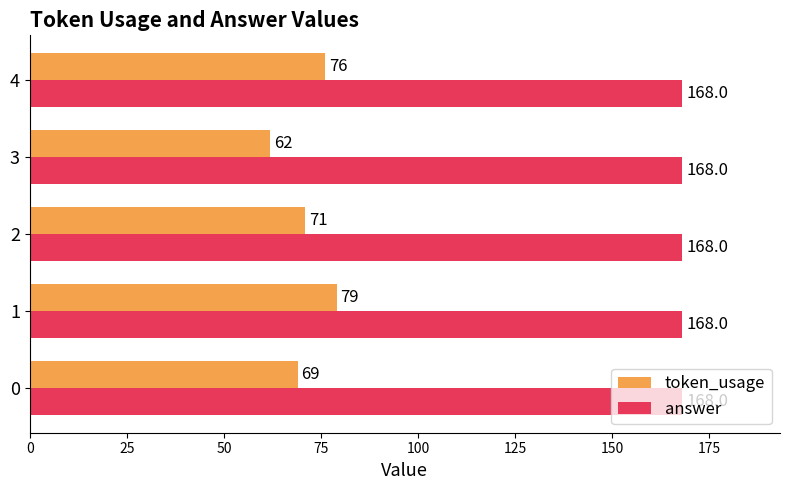

Which category has the lowest value across all series?

3